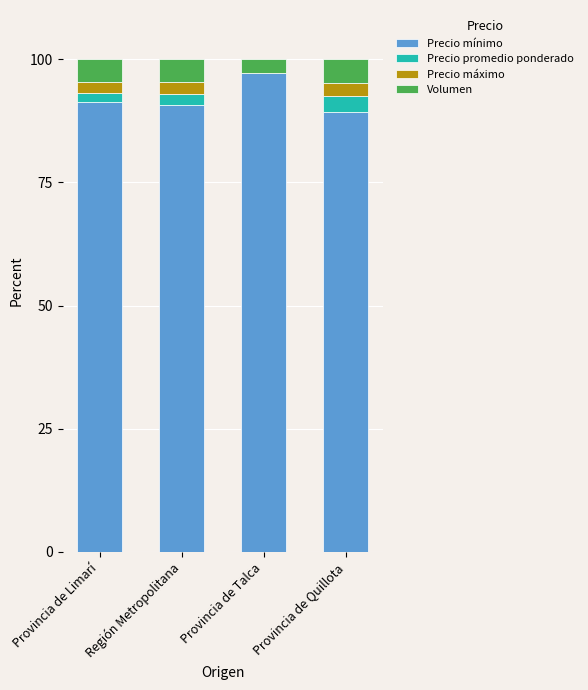

Which category has the highest value in the Precio mínimo series?

Provincia de Talca